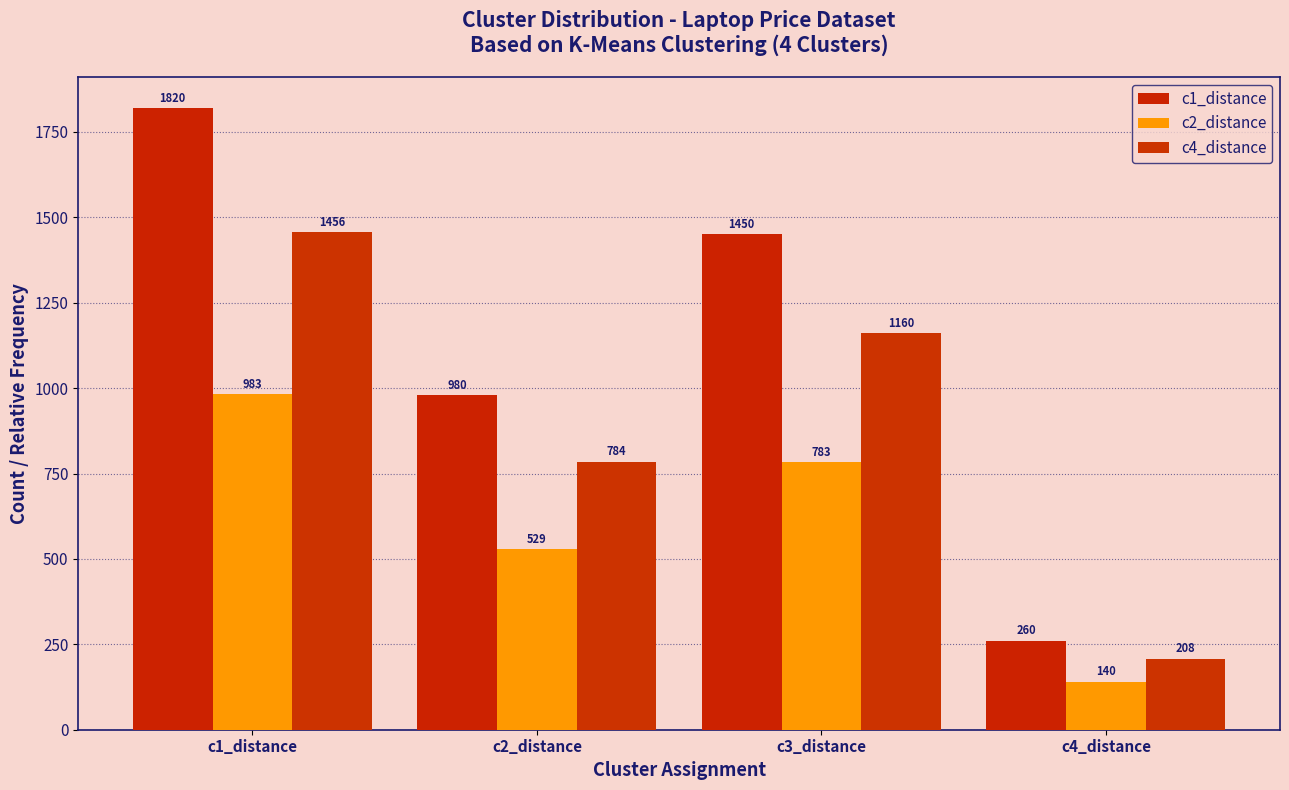

What is the difference between the maximum and minimum values in the c4_distance series?

1248.0